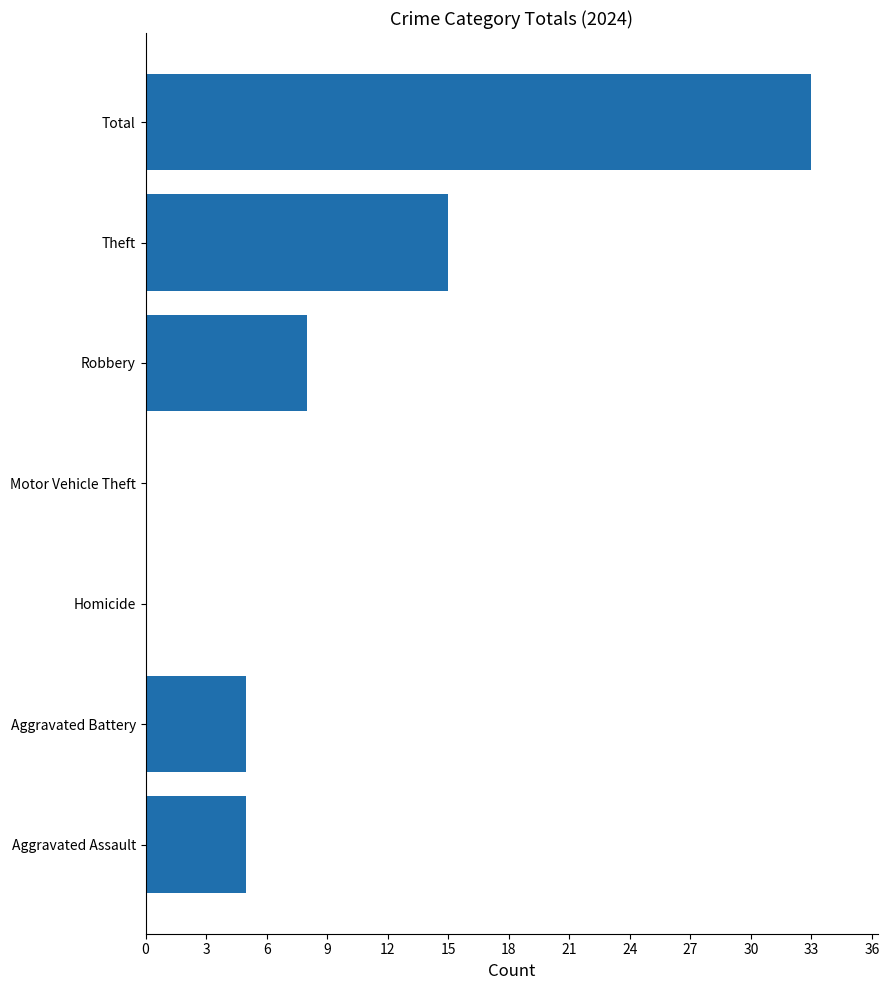

Are the bars horizontal?

Yes